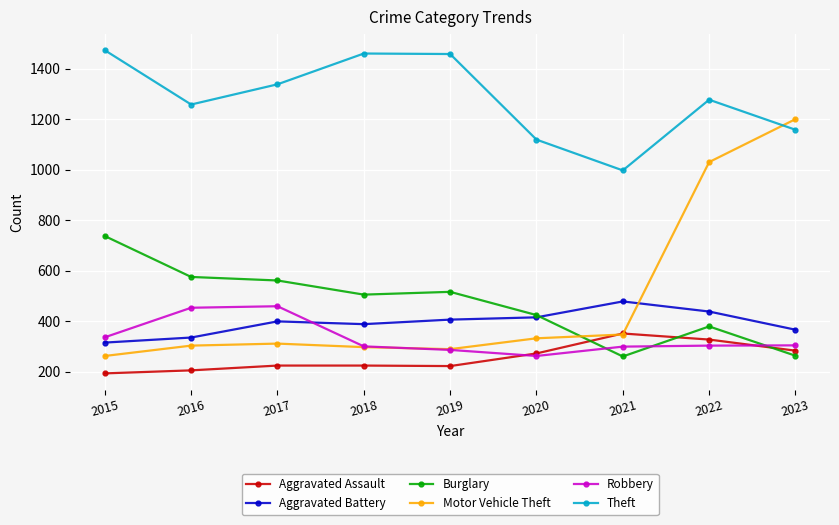

The Burglary series shows 517 at 2019. True or false?

True